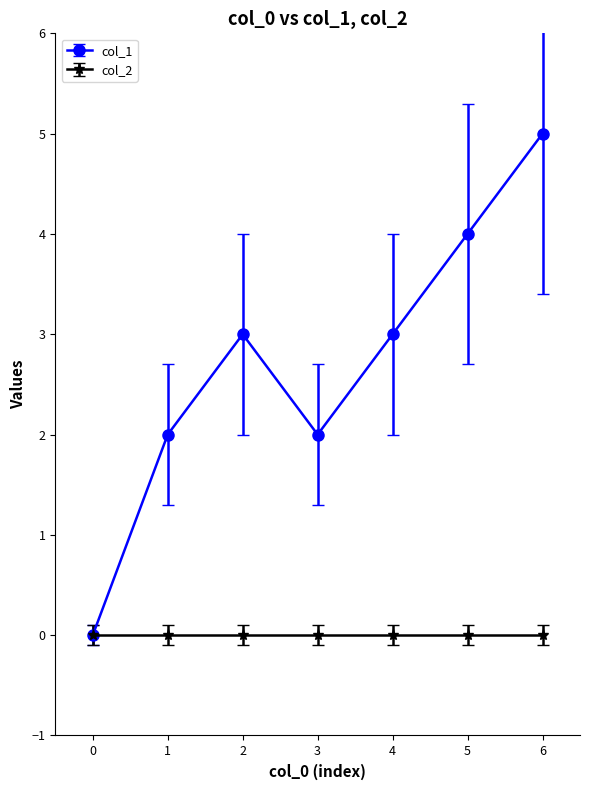

Reading right to left, list all the values displayed in this chart.

col_1: 6=5	5=4	4=3	3=2	2=3	1=2	0=0
col_2: 6=0	5=0	4=0	3=0	2=0	1=0	0=0